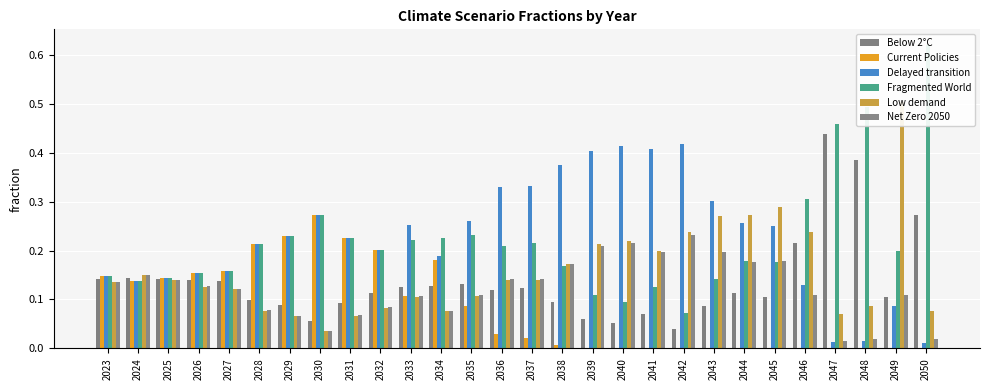

Between 2027 and 2048, which series saw the biggest shift?

Fragmented World